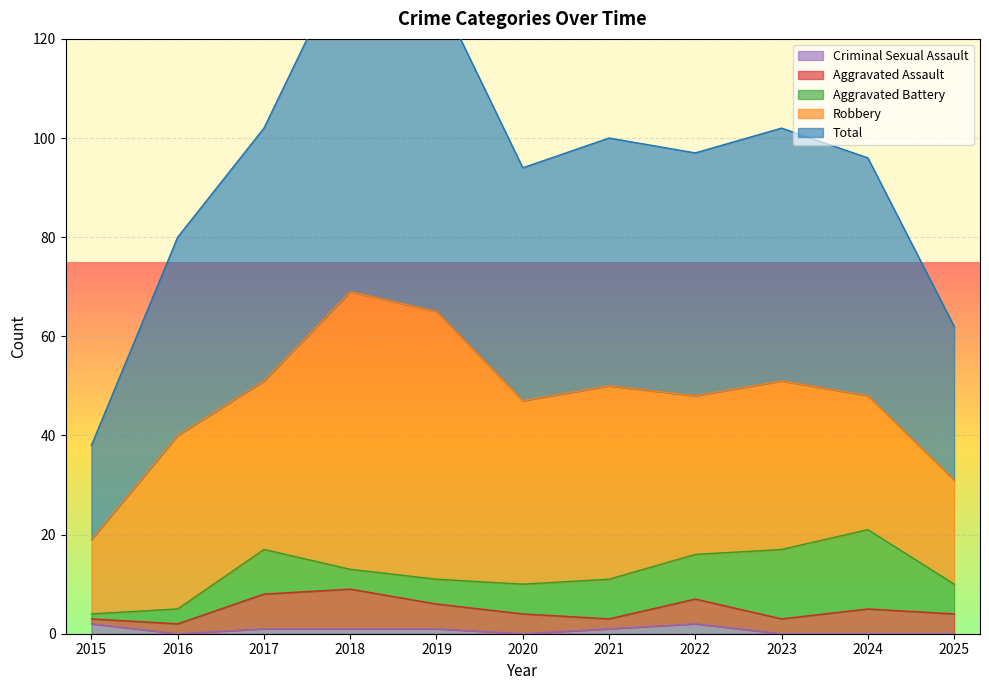

The Total series shows 25 at 2016. True or false?

False